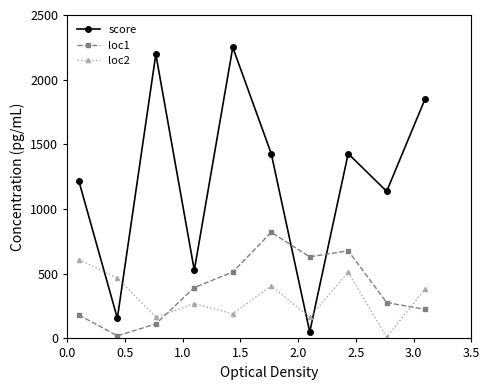

Rank the series by their maximum value, from highest to lowest.

score, loc1, loc2